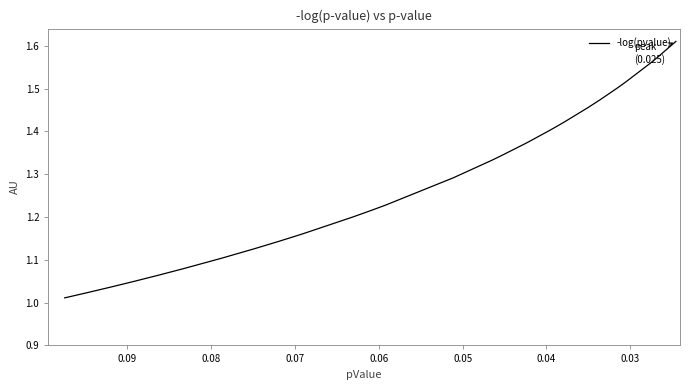

Reading right to left, what are all the values shown in this chart?

1.6	1.6	1.6	1.6	1.5	1.5	1.5	1.5	1.5	1.5	1.4	1.4	1.4	1.4	1.4	1.4	1.3	1.3	1.3	1.2	1.2	1.2	1.2	1.2	1.2	1.2	1.1	1.1	1.1	1.1	1.1	1.1	1.1	1.1	1.0	1.0	1.0	1.0	1.0	1.0